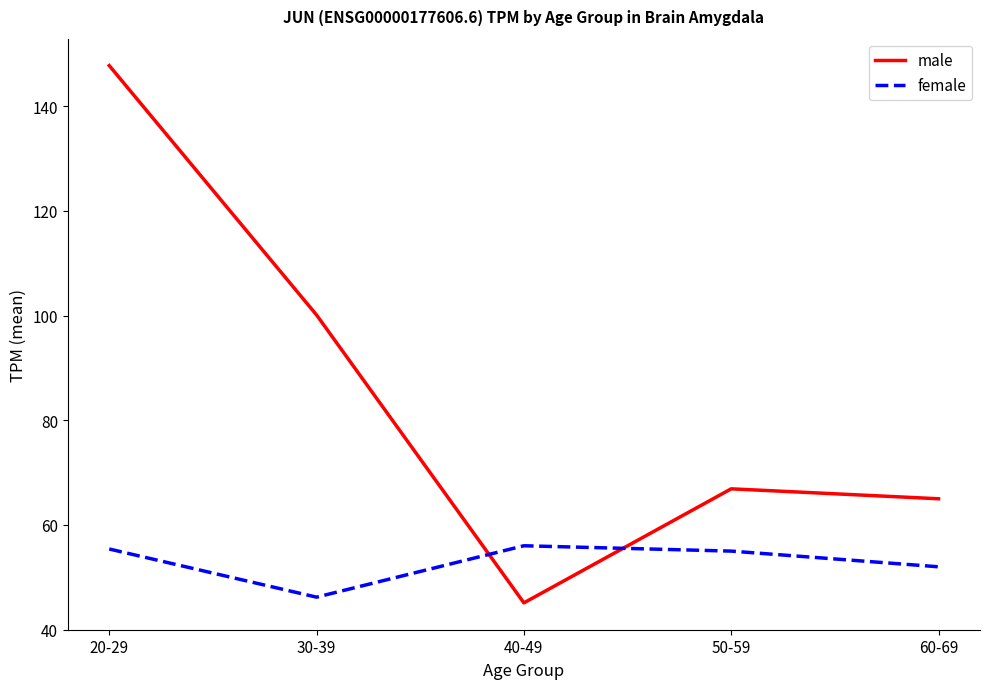

Rank the series by their maximum value, from highest to lowest.

male, female